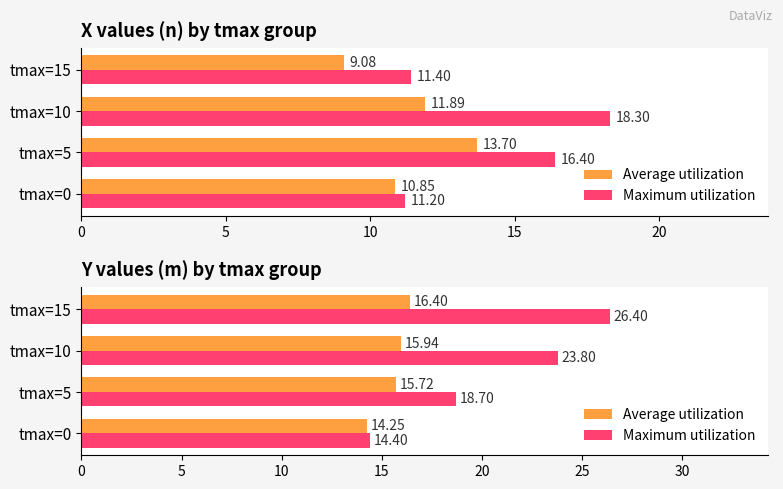

List the series in order of their peak value, highest first.

Maximum utilization, Average utilization